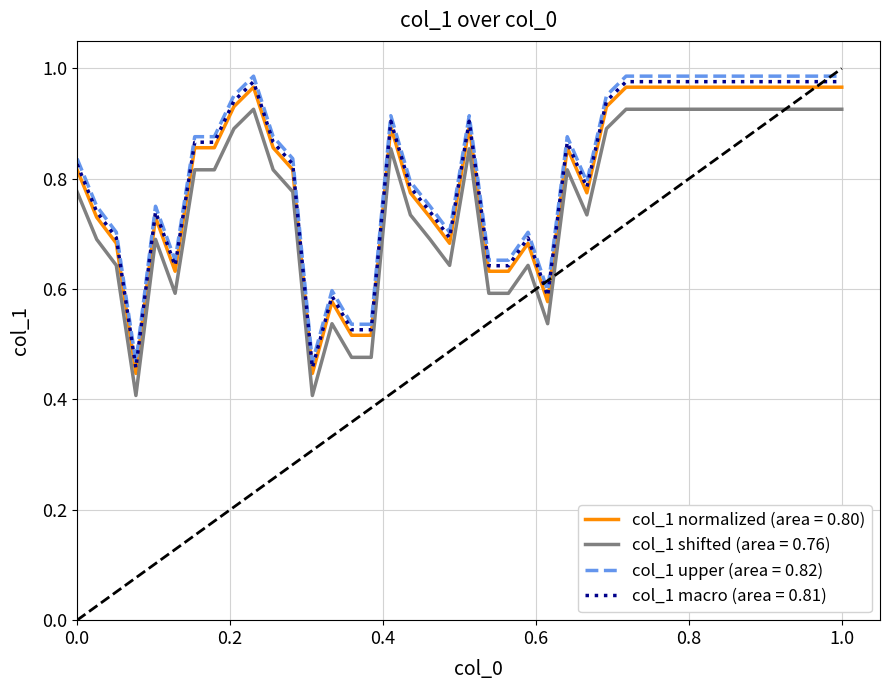

True or false: col_1 shifted (area = 0.76) and col_1 macro (area = 0.81) intersect in this chart.

False